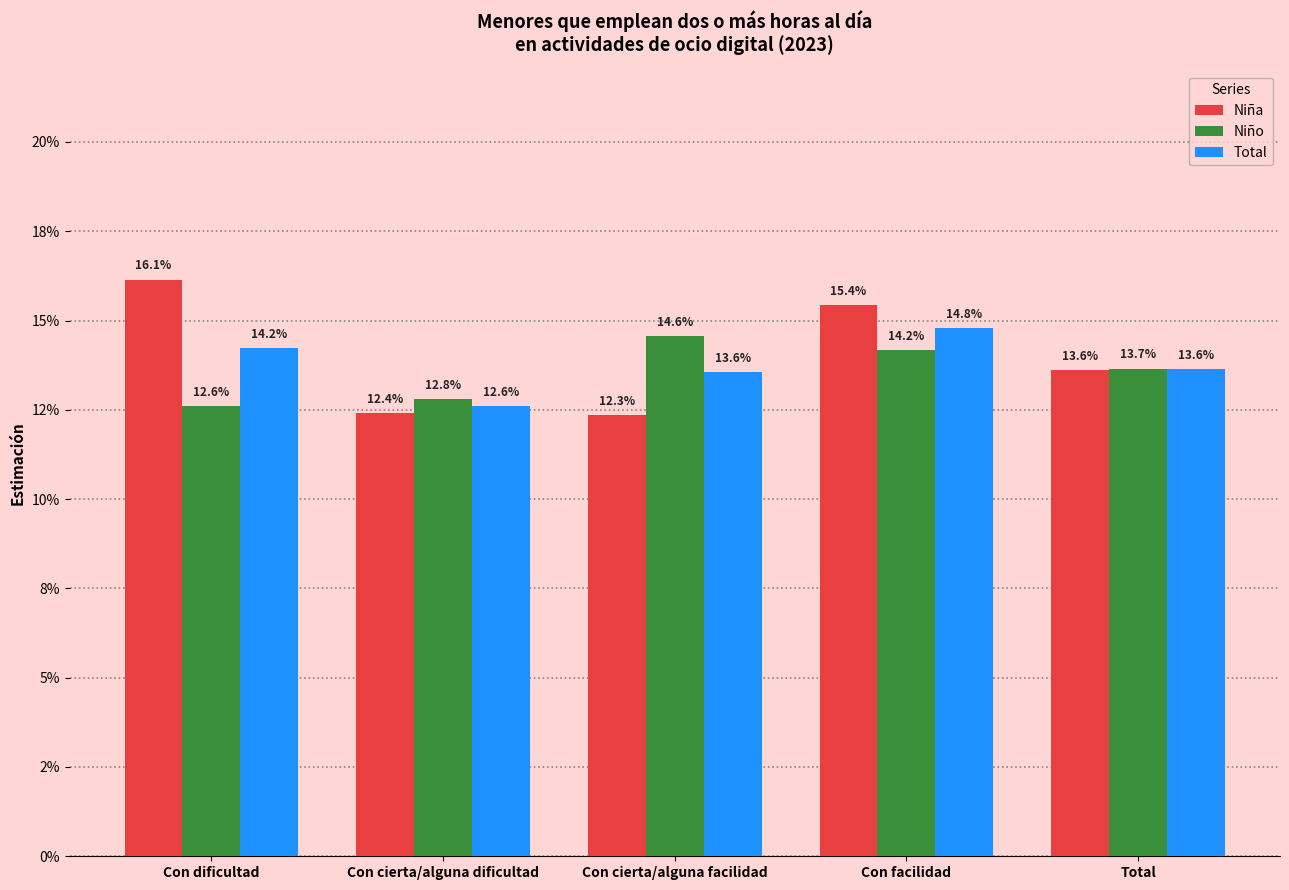

What position from the right is Con dificultad?

5